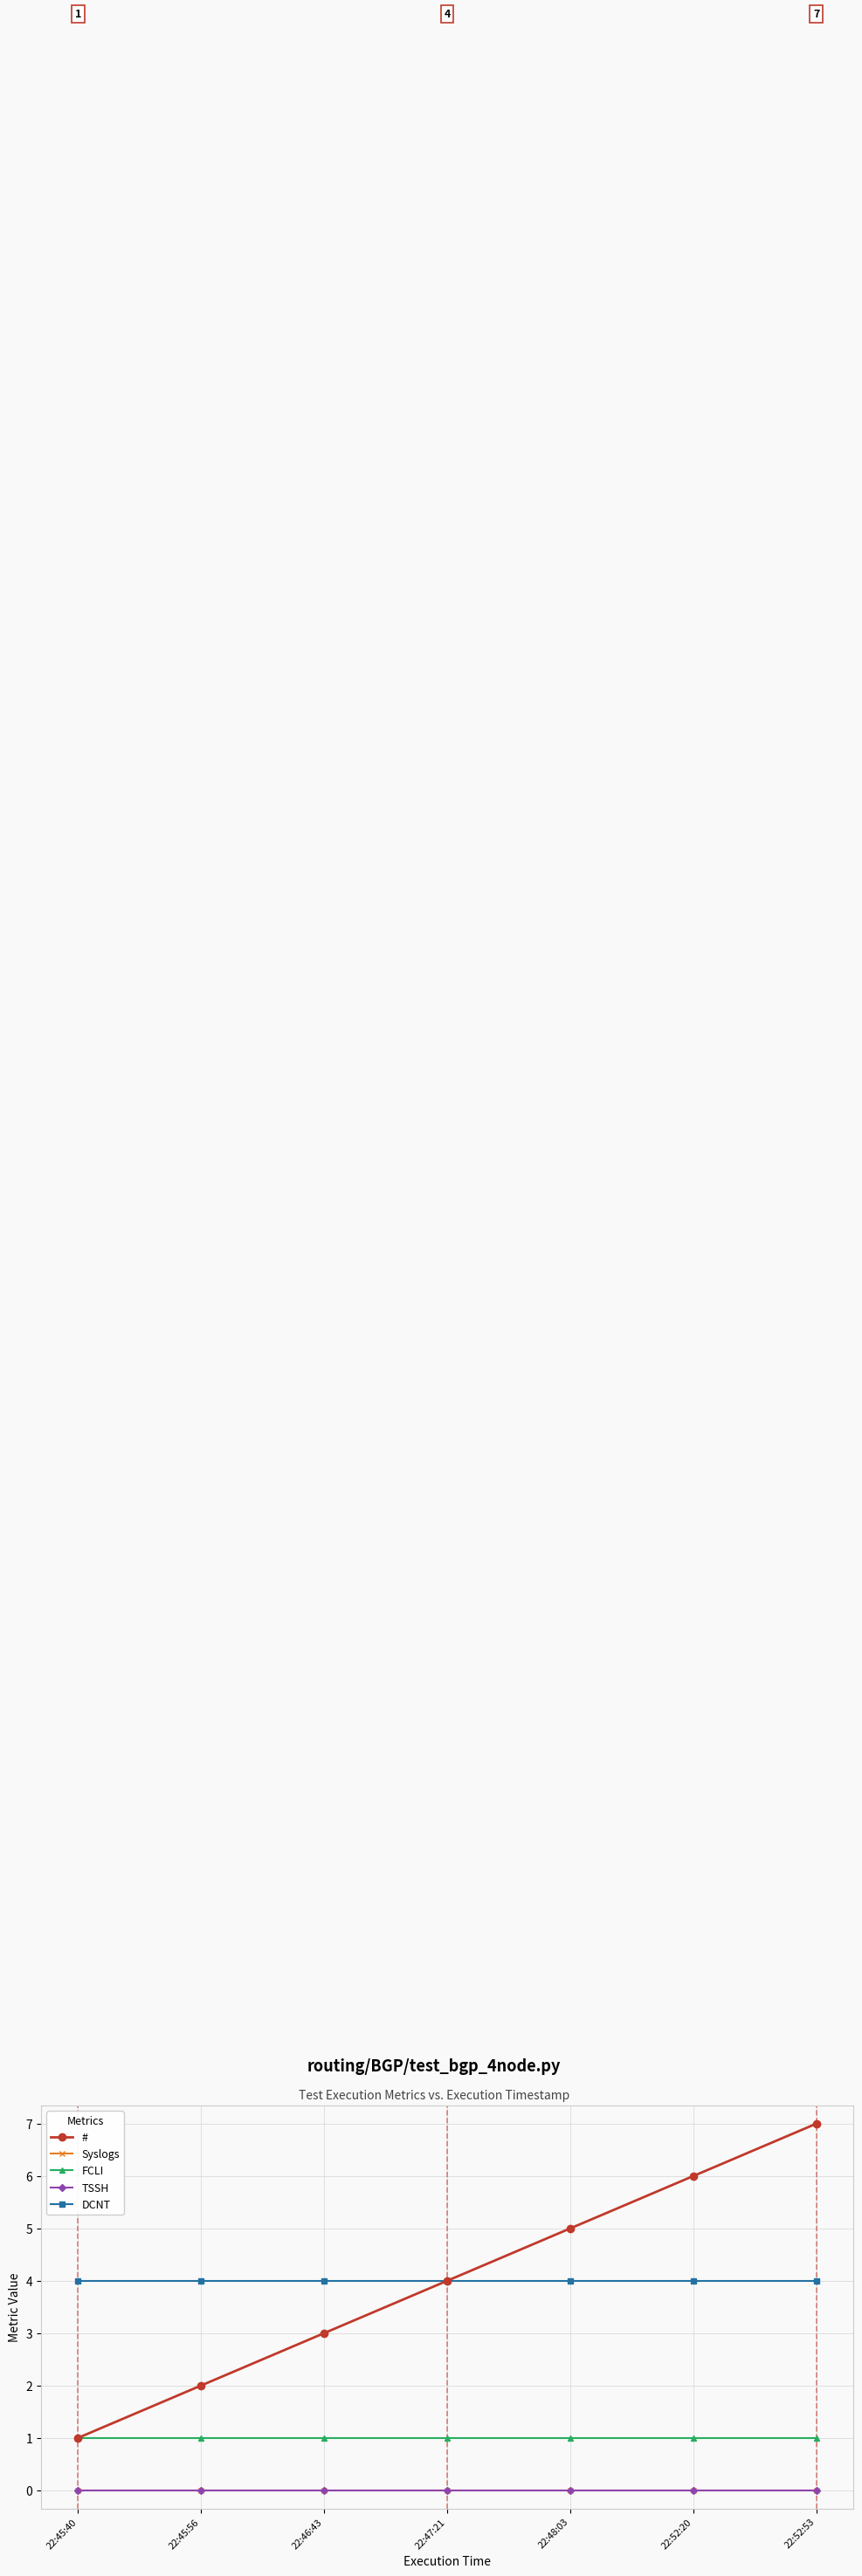

What is the maximum value shown in the chart?

7